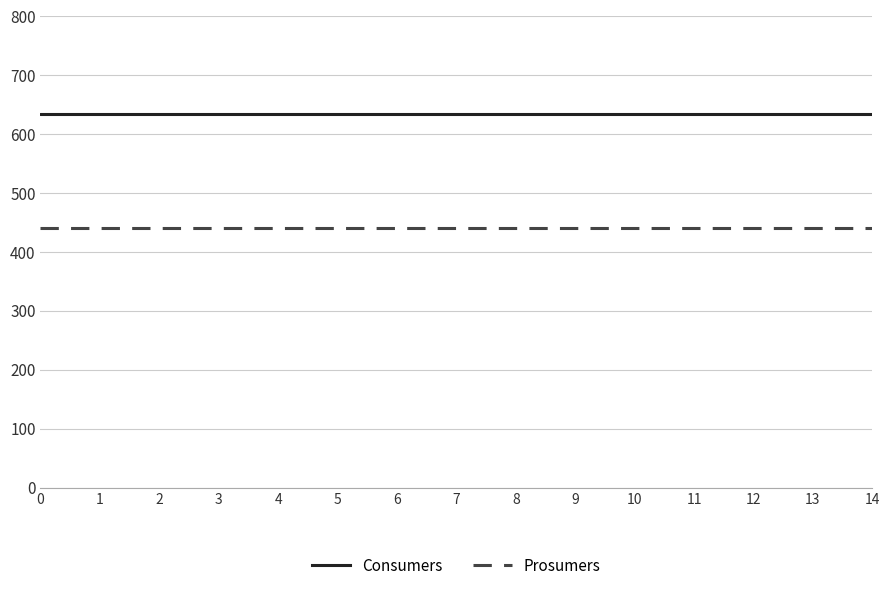

What is the minimum value shown in the chart?

440